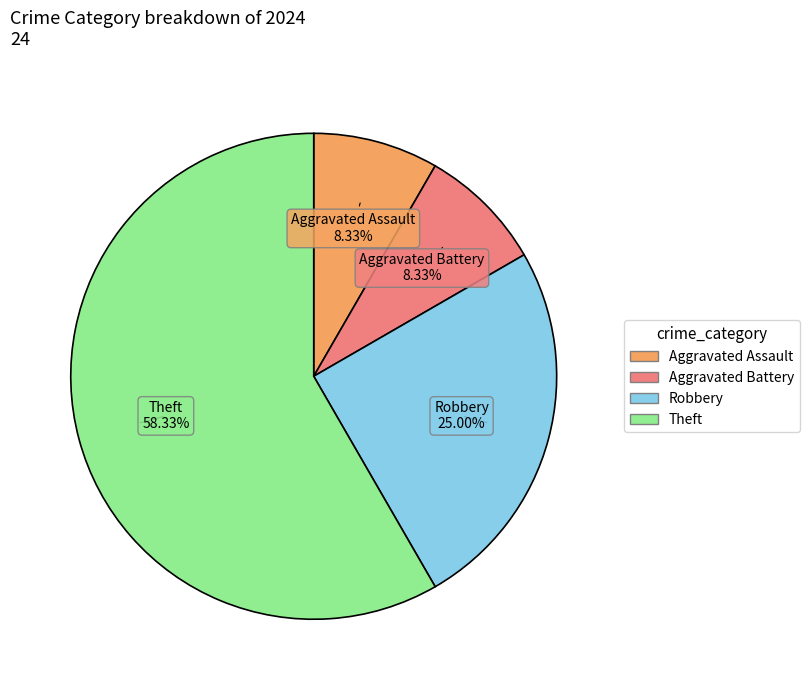

Which slice represents more than half of the pie?

Theft